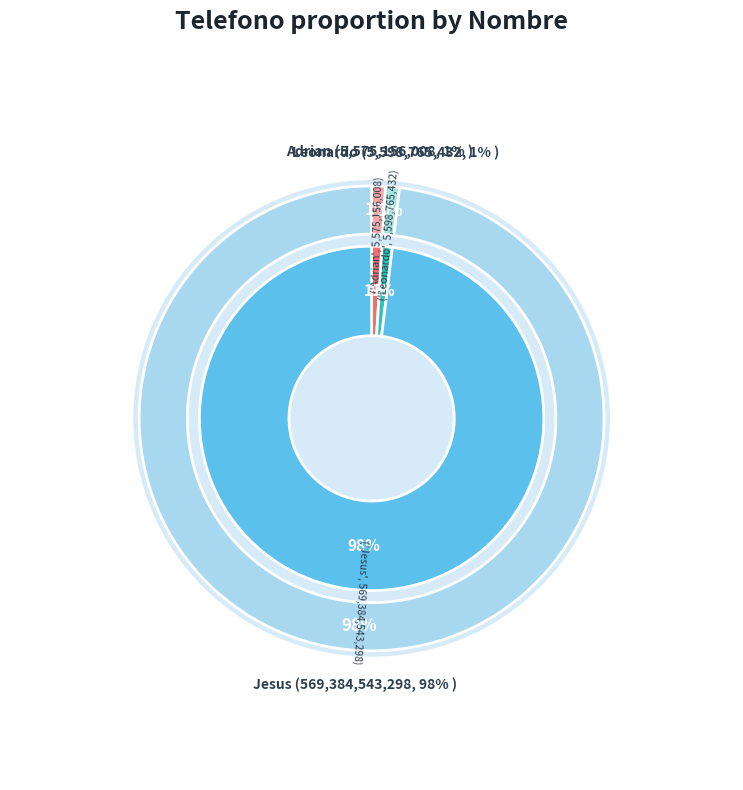

Between Adrian and Leonardo, which is larger?

Leonardo